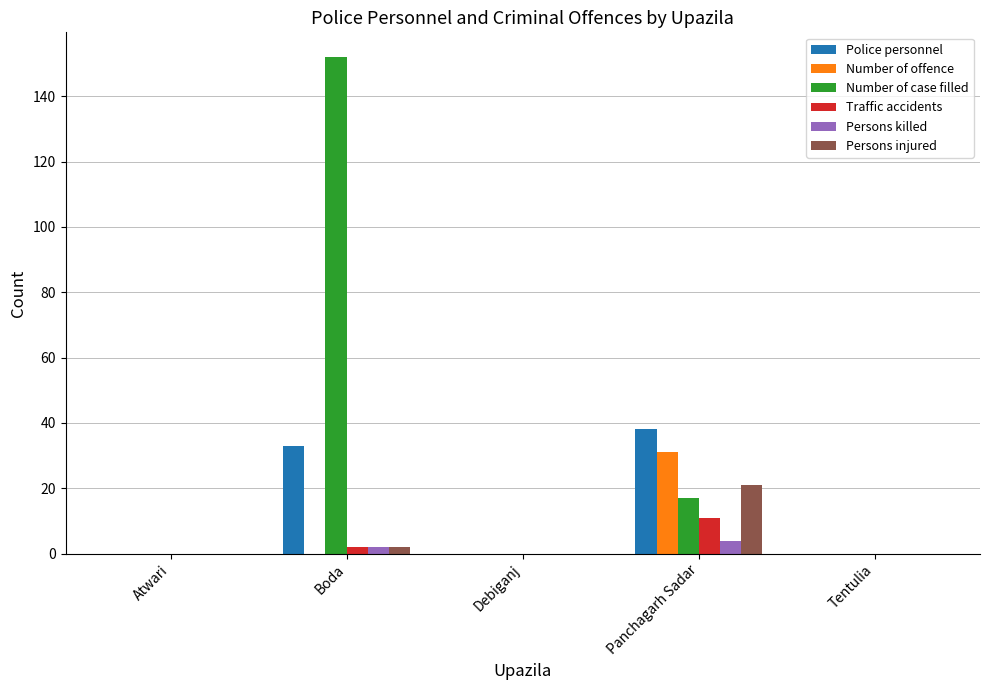

Count the number of categories in the chart.

5